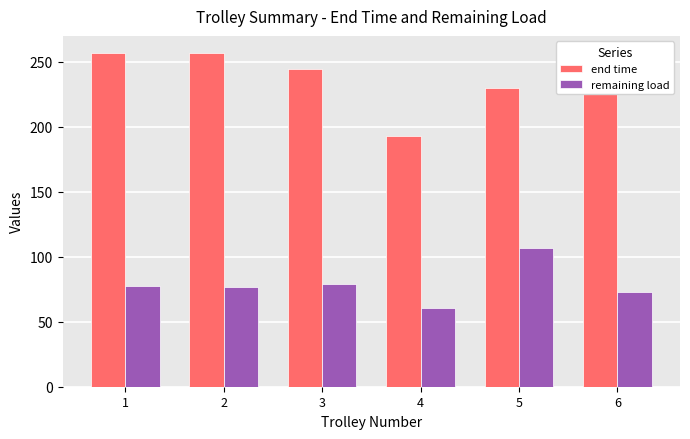

Does the chart contain any negative values?

No